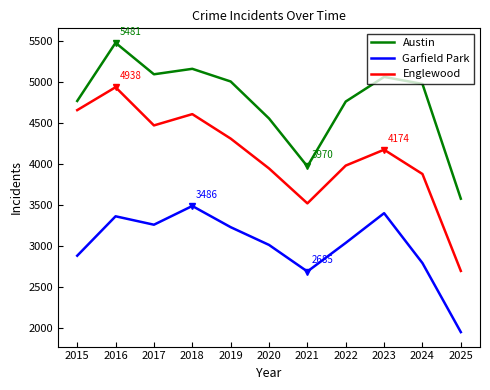

What is the total value across all series at 2017?

12824